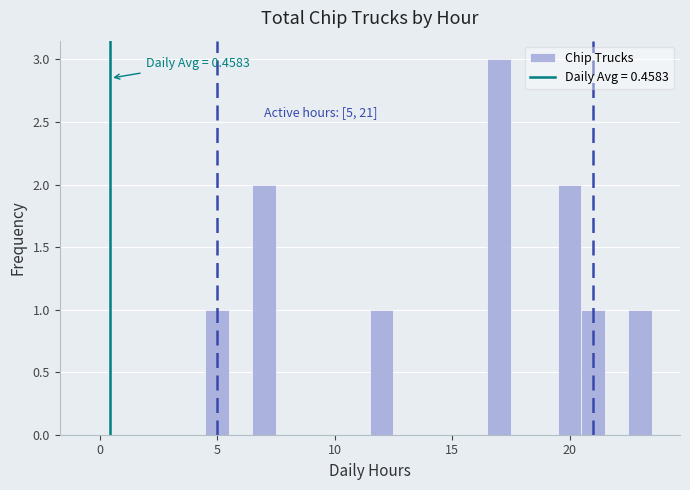

Around what value on the x-axis is the tallest bar? Give the approximate position of its centre, as read against the axis.

17.0